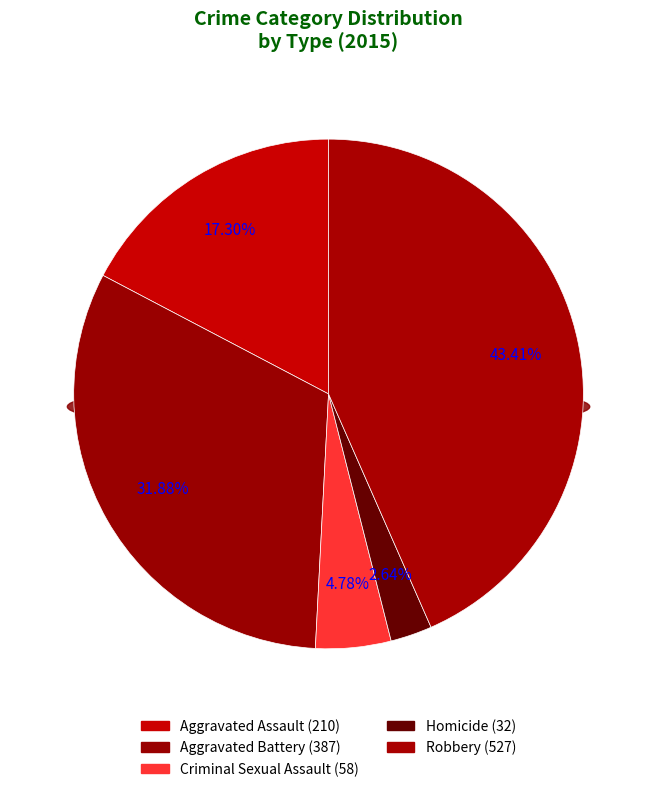

The Homicide slice represents 3% of the pie. True or false?

True